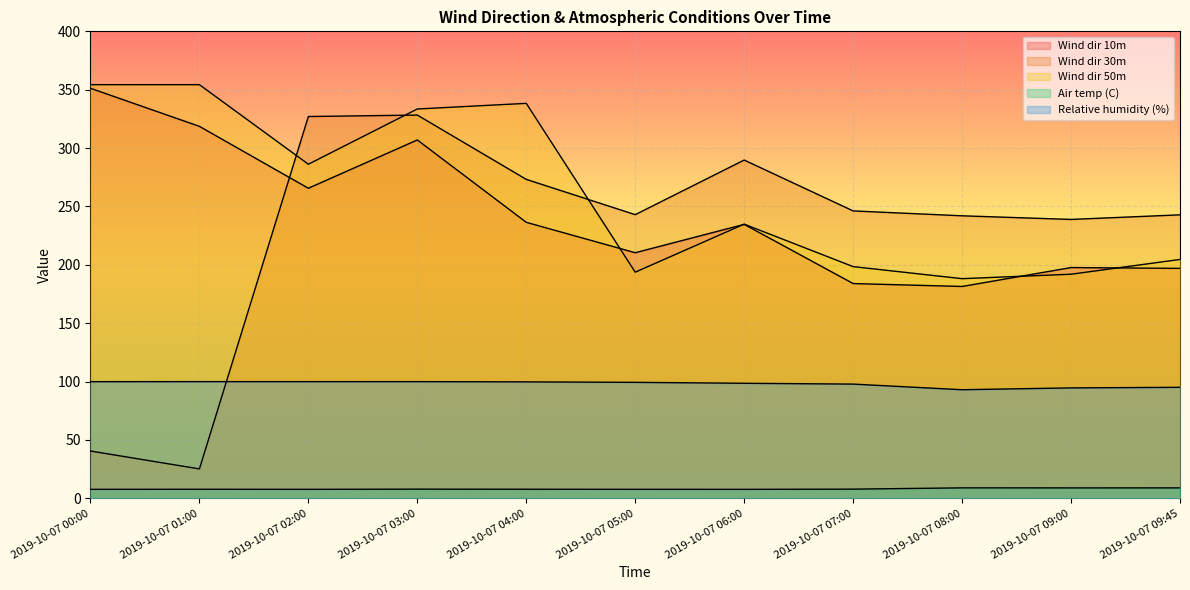

Read the Relative humidity (%) value at 2019-10-07 03:00.

100.0